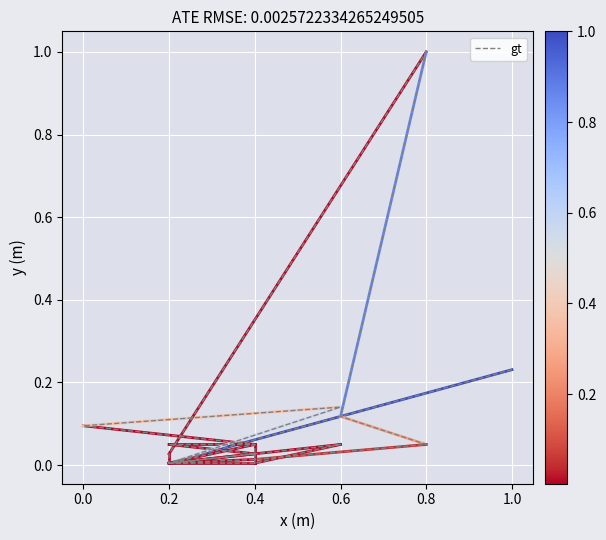

What is the label of the 10th point from the left?

0.8